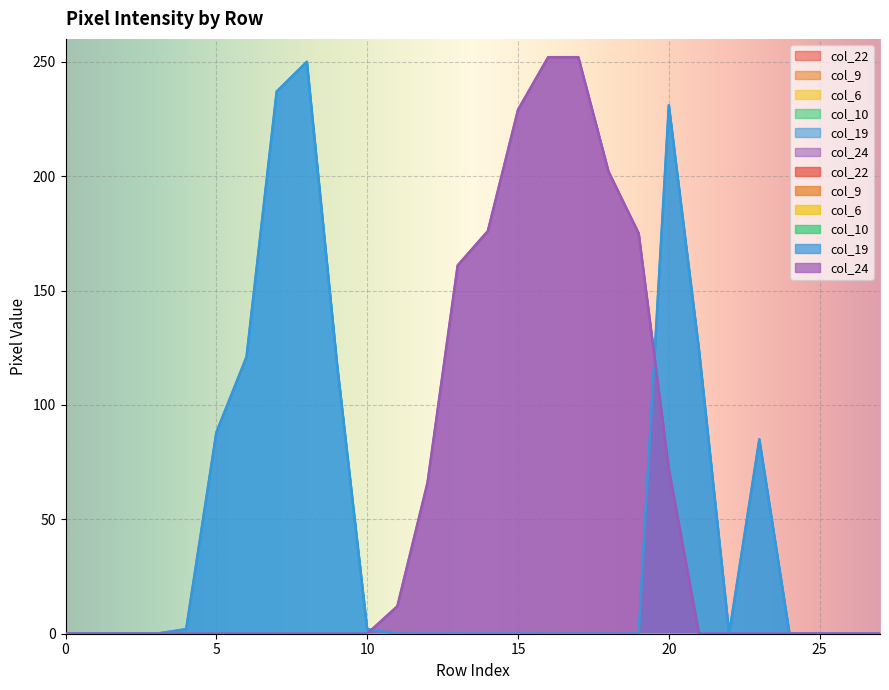

Reading left to right, what are all the values shown in this chart?

col_22: 0	0	0	0	0	0	0	0	0	0	0	0	0	0	0	0	0	0	0	0	0	0	0	0	0	0	0	0
col_9: 0	0	0	0	0	0	0	0	0	0	0	0	0	0	0	0	0	0	0	0	0	0	0	0	0	0	0	0
col_6: 0	0	0	0	0	0	0	0	0	0	0	0	0	0	0	0	0	0	0	0	0	0	0	0	0	0	0	0
col_10: 0	0	0	0	0	0	0	0	0	0	0	0	0	0	0	0	0	0	0	0	0	0	0	0	0	0	0	0
col_19: 0	0	0	0	2	88	121	237	250	118	2	0	0	0	0	0	0	0	0	0	231	124	0	85	0	0	0	0
col_24: 0	0	0	0	0	0	0	0	0	0	0	12	66	161	176	229	252	252	202	175	72	0	0	0	0	0	0	0